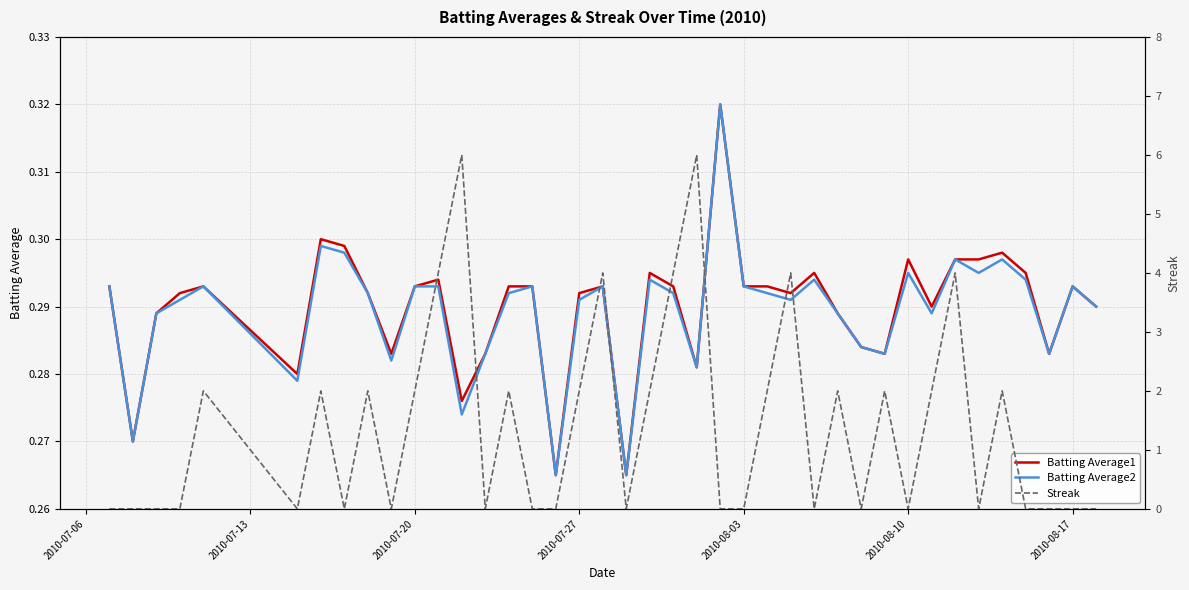

Is this an area chart (filled region under the line)?

No